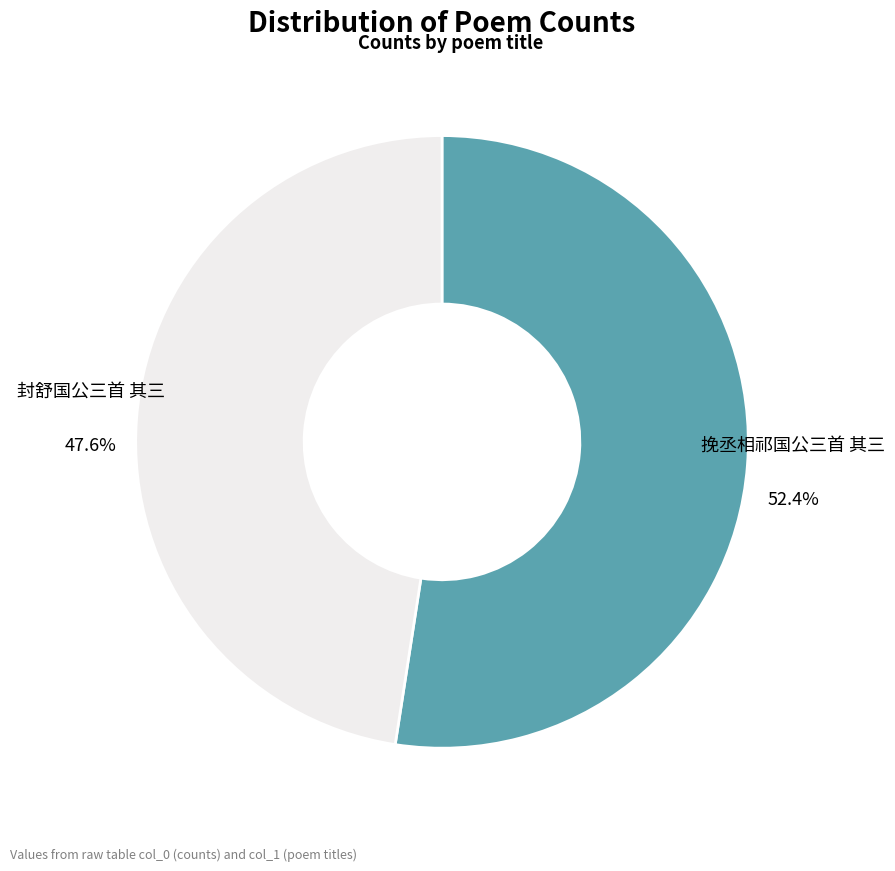

Which slice represents more than half of the pie?

挽丞相祁国公三首 其三